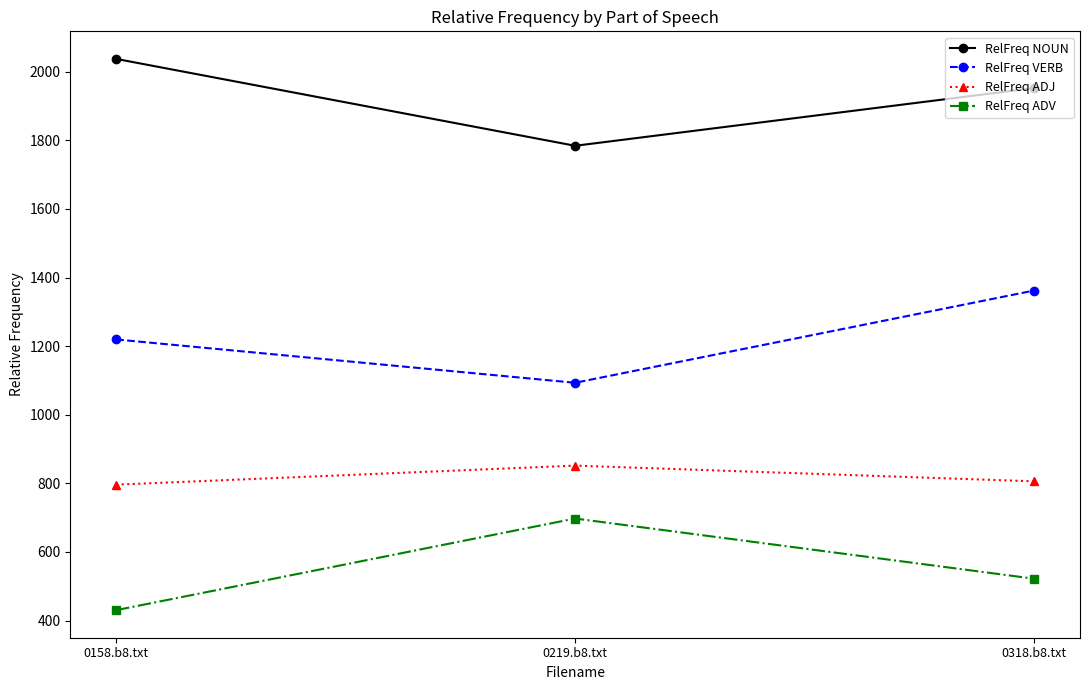

Reading right to left, extract all data points from this chart.

RelFreq NOUN: 0318.b8.txt=1952.3	0219.b8.txt=1784.0	0158.b8.txt=2037.3
RelFreq VERB: 0318.b8.txt=1362.1	0219.b8.txt=1093.2	0158.b8.txt=1219.5
RelFreq ADJ: 0318.b8.txt=805.9	0219.b8.txt=851.8	0158.b8.txt=796.3
RelFreq ADV: 0318.b8.txt=522.1	0219.b8.txt=697.5	0158.b8.txt=430.4